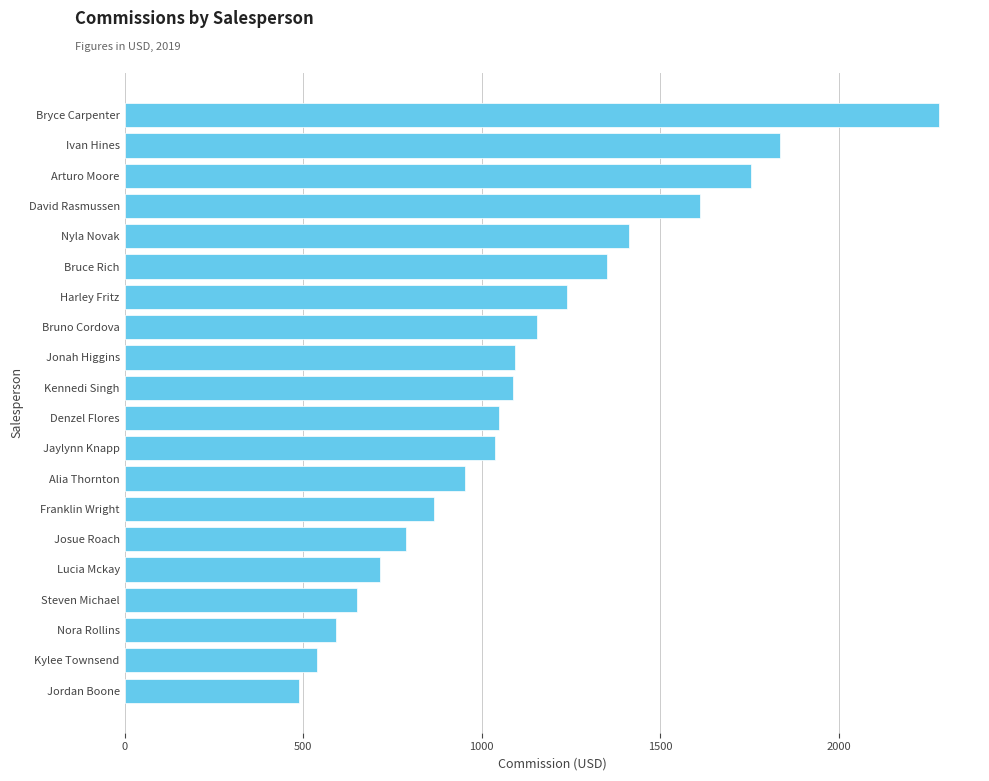

What is the change in value from Jonah Higgins to Harley Fritz?

+146.0